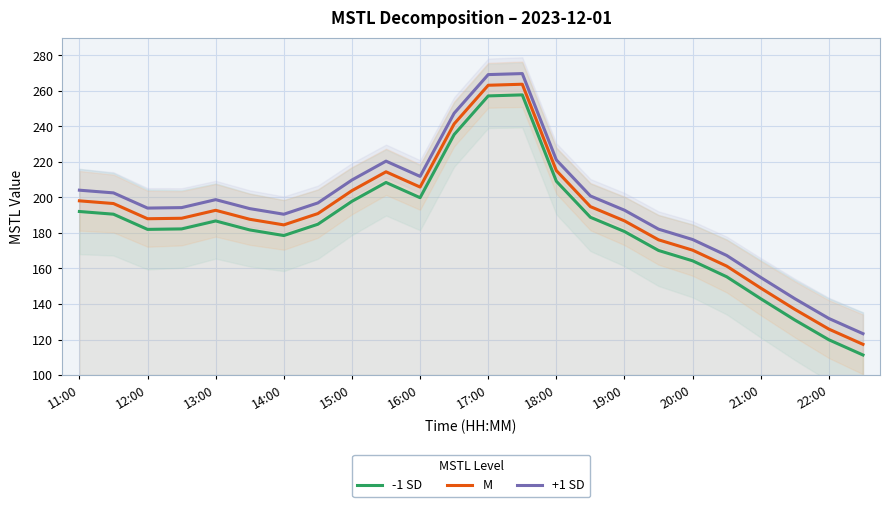

True or false: M and -1 SD cross at least once.

False